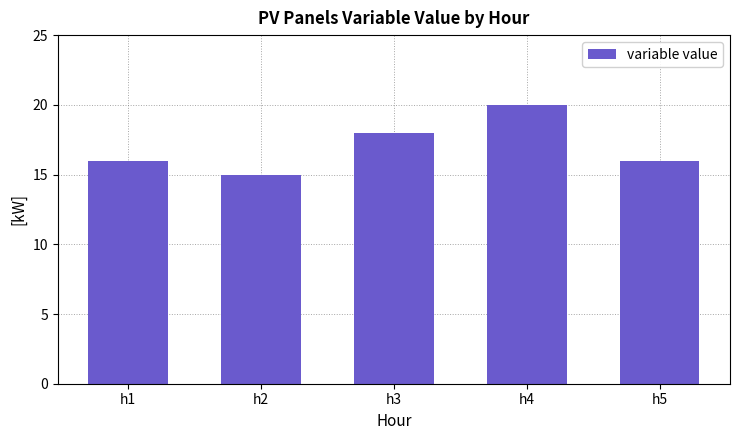

How many data points does each series have?

5